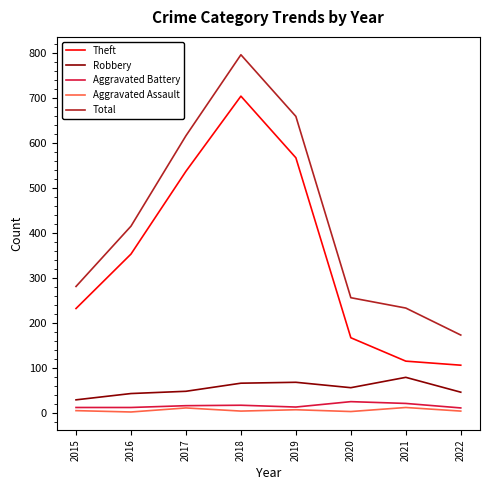

True or false: Aggravated Battery and Robbery intersect in this chart.

False